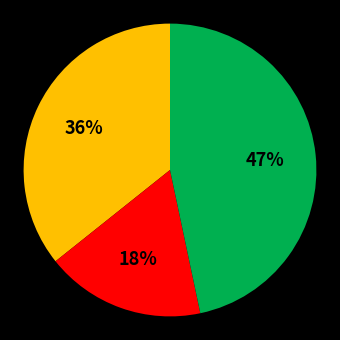

To the nearest percent, what is the average slice percentage?

33%